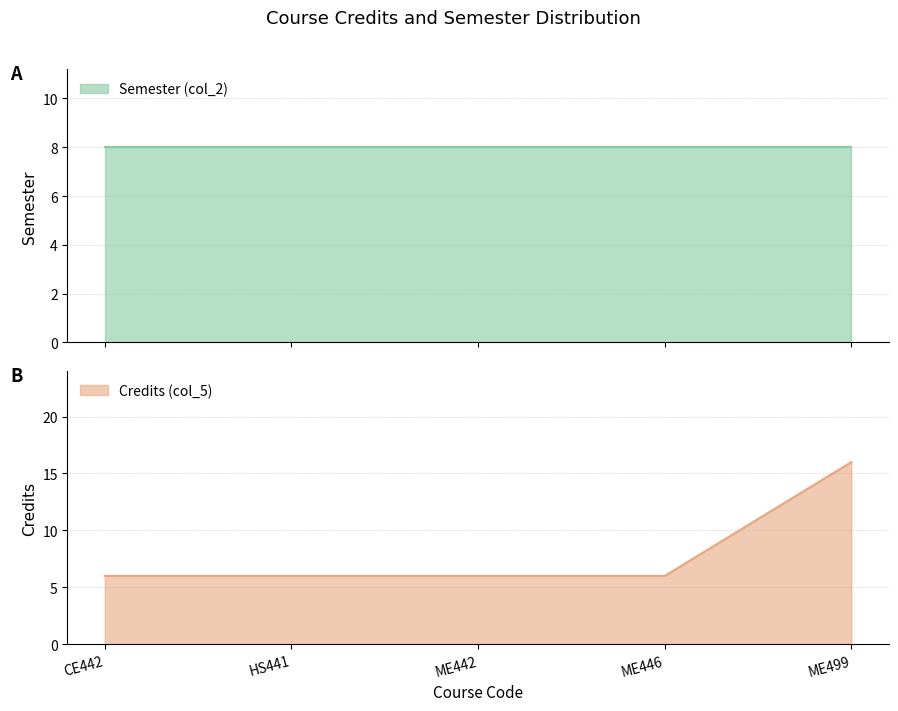

Which category has the highest value across all series?

ME499